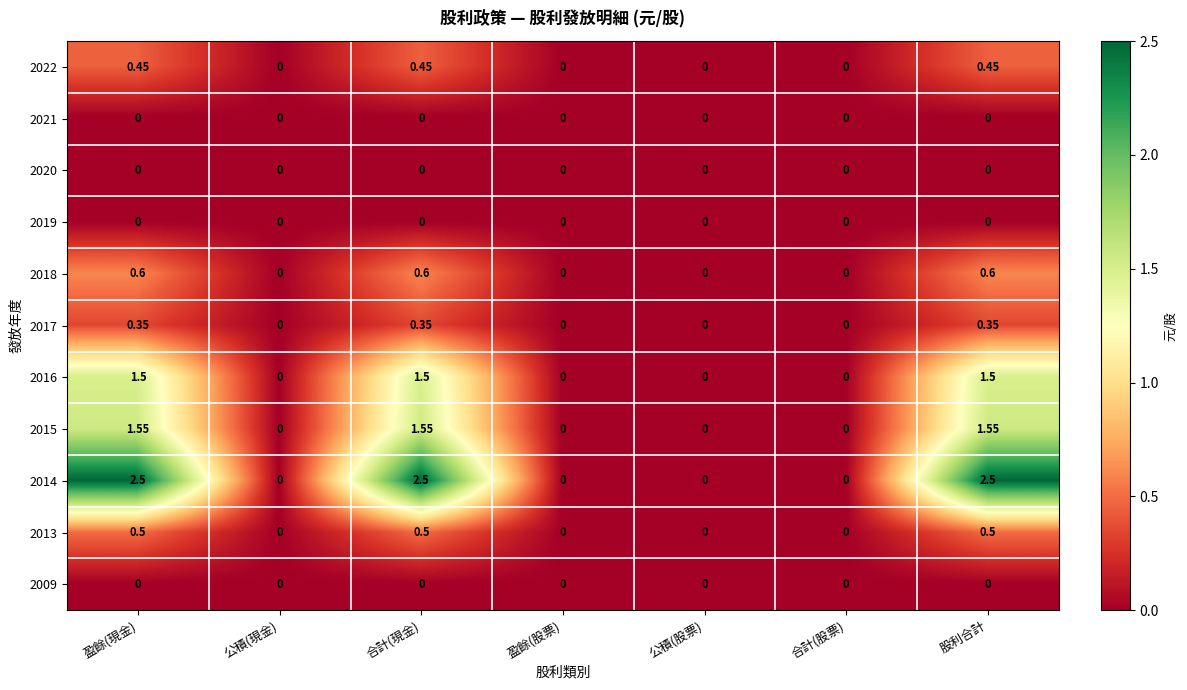

What is the spread (max minus min) of values at 股利合計?

2.5